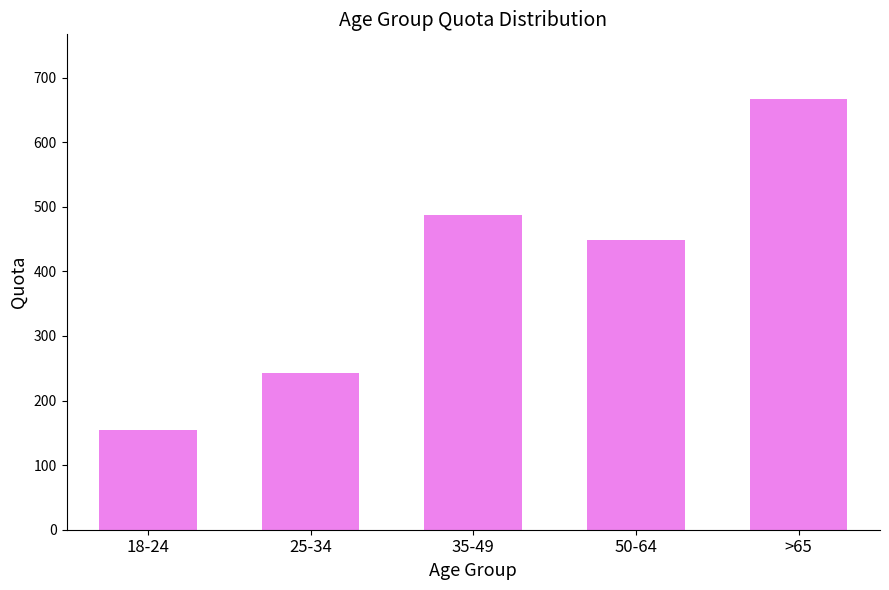

Which category has the lowest value across all series?

18-24